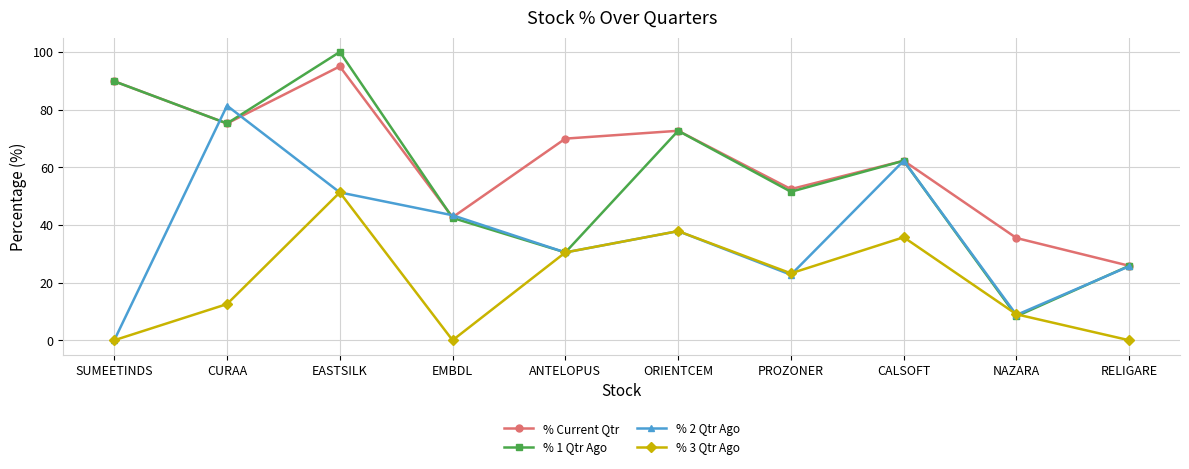

What is the approximate value of % 1 Qtr Ago at CURAA?

75.2